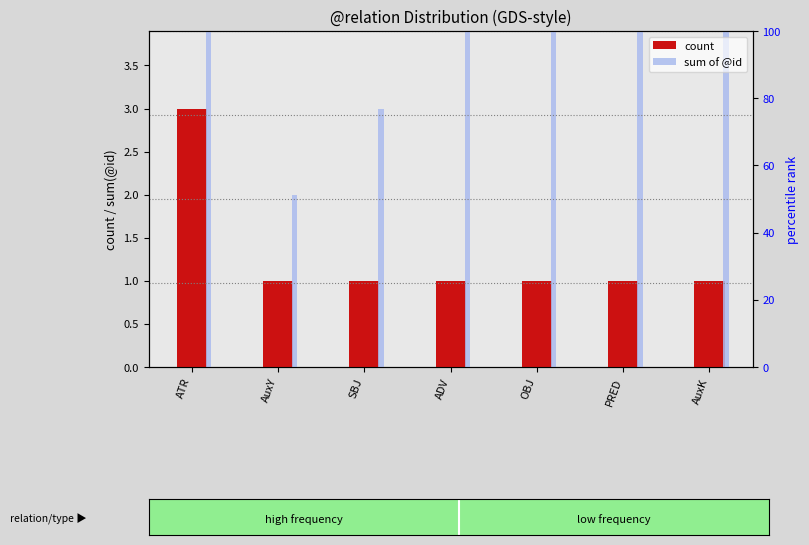

What is the value of the sum of @id bar at the 7th from the left?

9